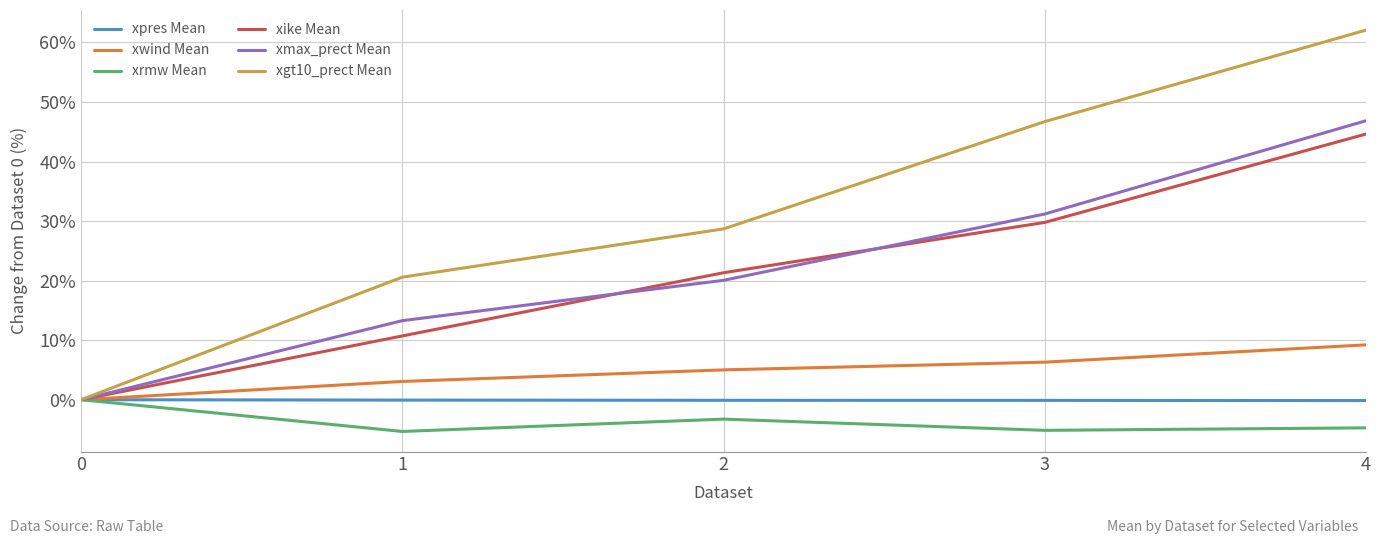

At which category does xrmw Mean reach its first local valley?

1